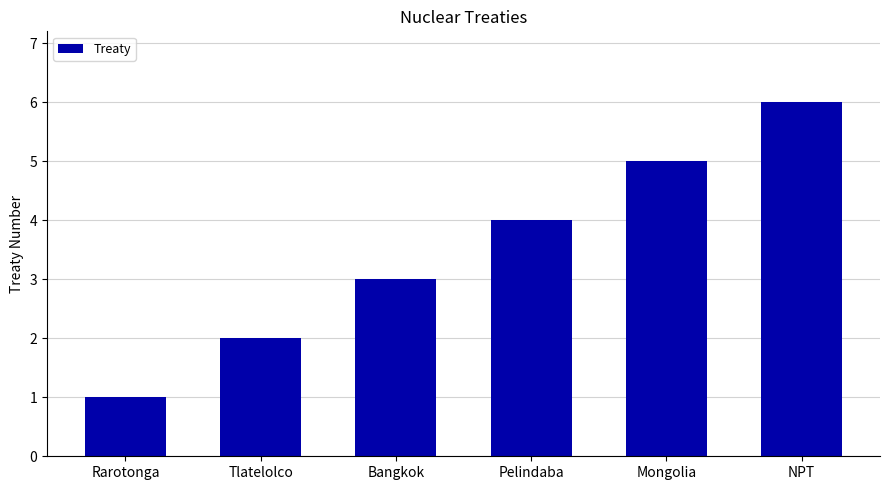

What is the difference between the maximum and minimum values?

5